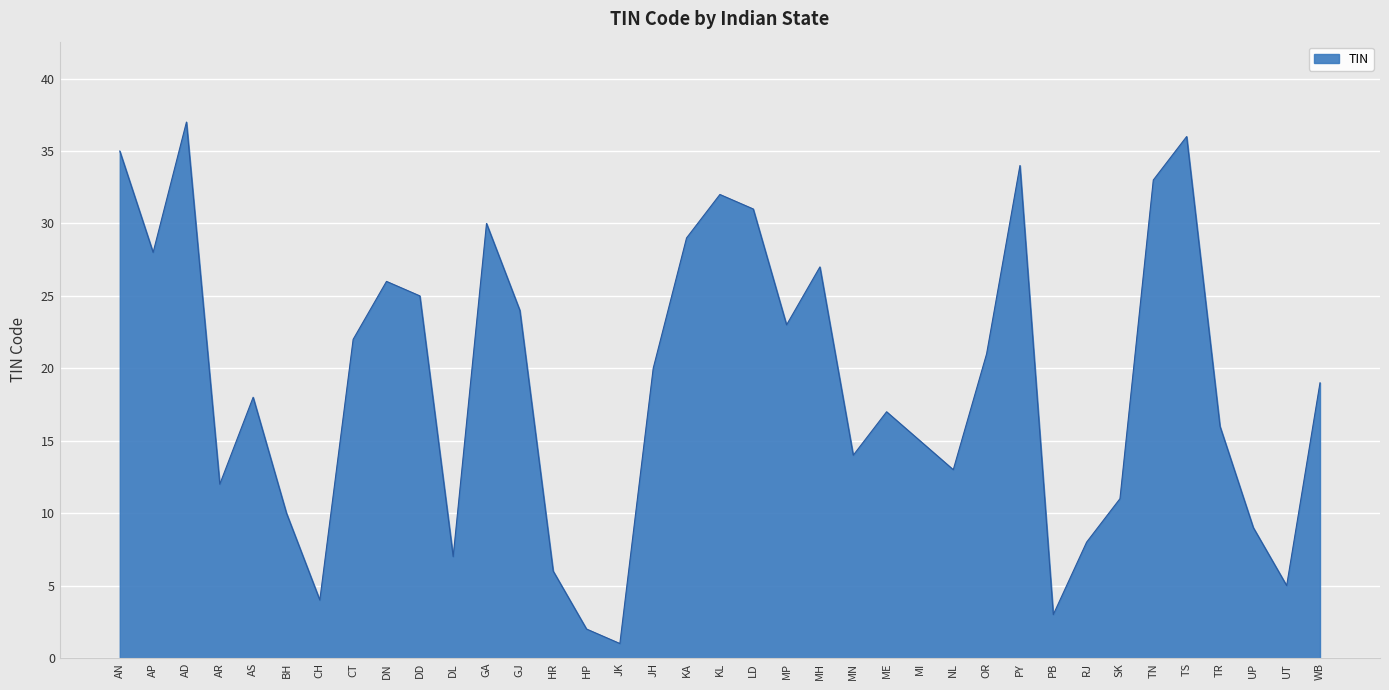

Which label corresponds to the largest value in the chart?

AD